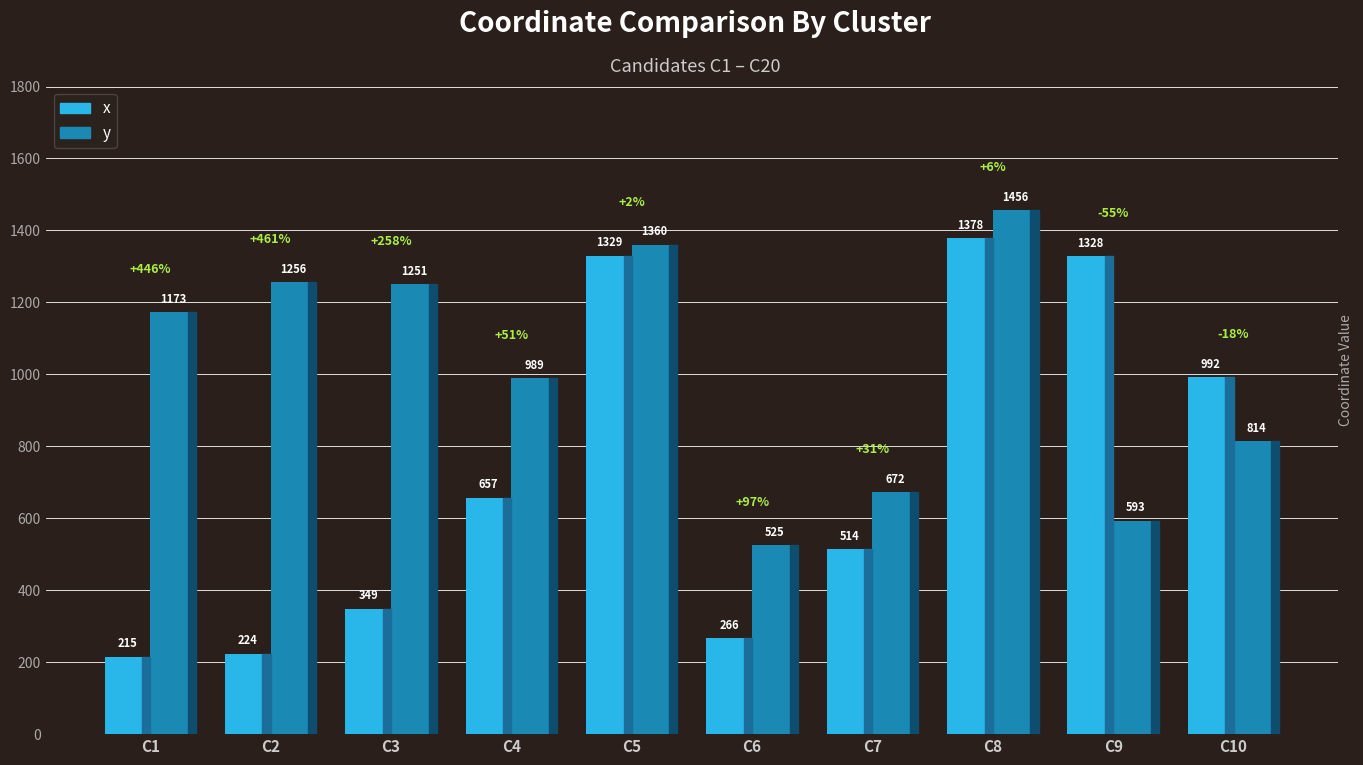

At how many categories does at least one series exceed 788?

8